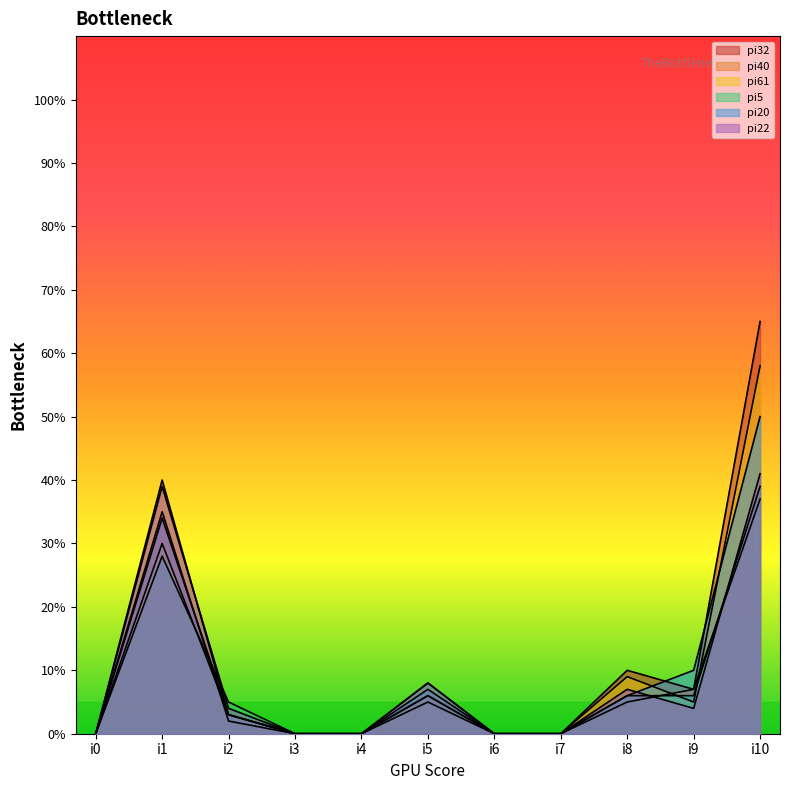

At which label does pi20 first exceed 3?

i1